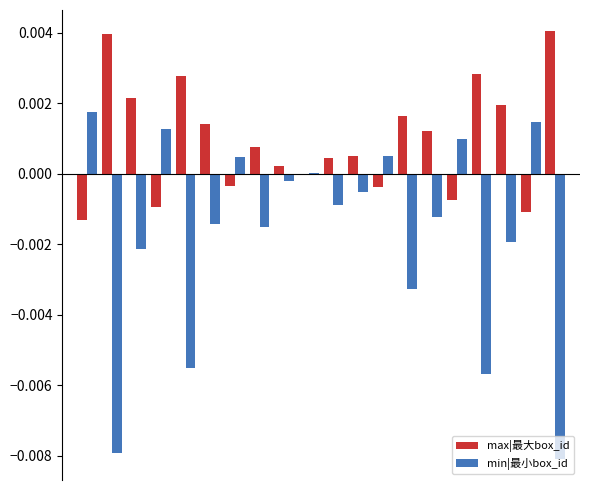

How many categories are shown in the chart?

20